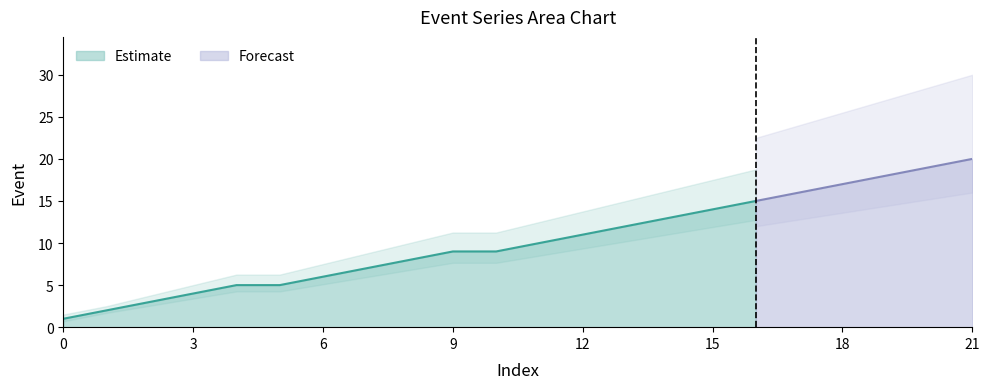

Rank the categories by value from highest to lowest.

21, 20, 19, 18, 17, 16, 15, 14, 13, 12, 11, 9, 10, 8, 7, 6, 4, 5, 3, 2, 1, 0